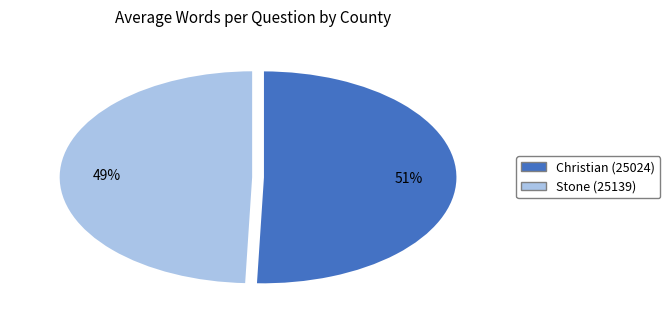

Rank the categories by value from highest to lowest.

Christian (25024), Stone (25139)